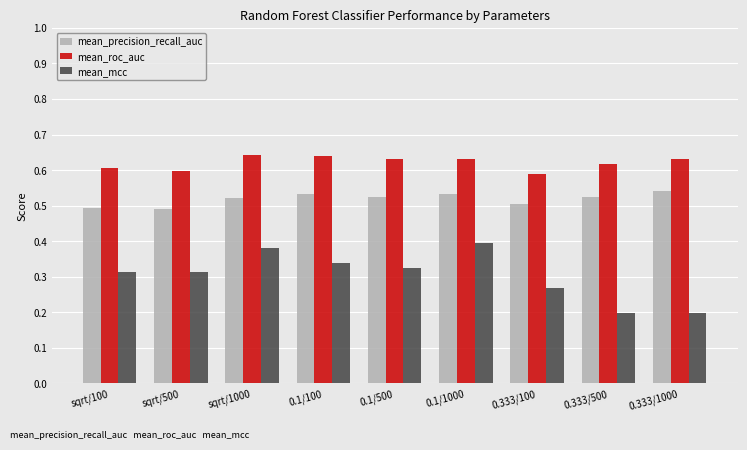

How many data points does each series have?

9